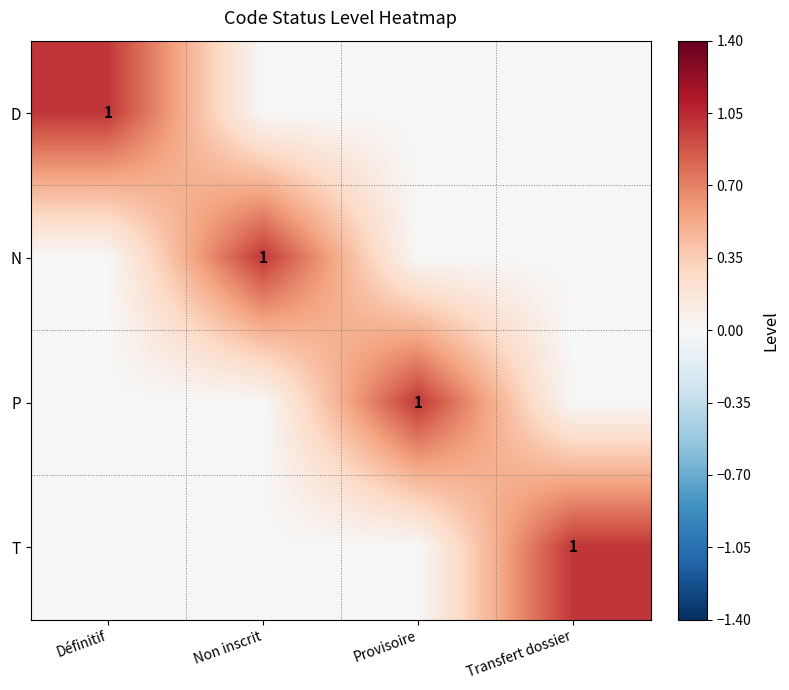

True or false: N has a value of 0 at Provisoire.

True